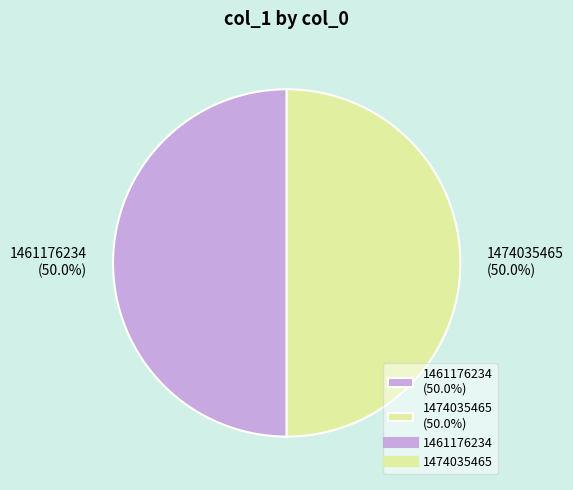

What is the ratio of the value at 1461176234 (50.0%) to the value at 1474035465 (50.0%)?

1.0